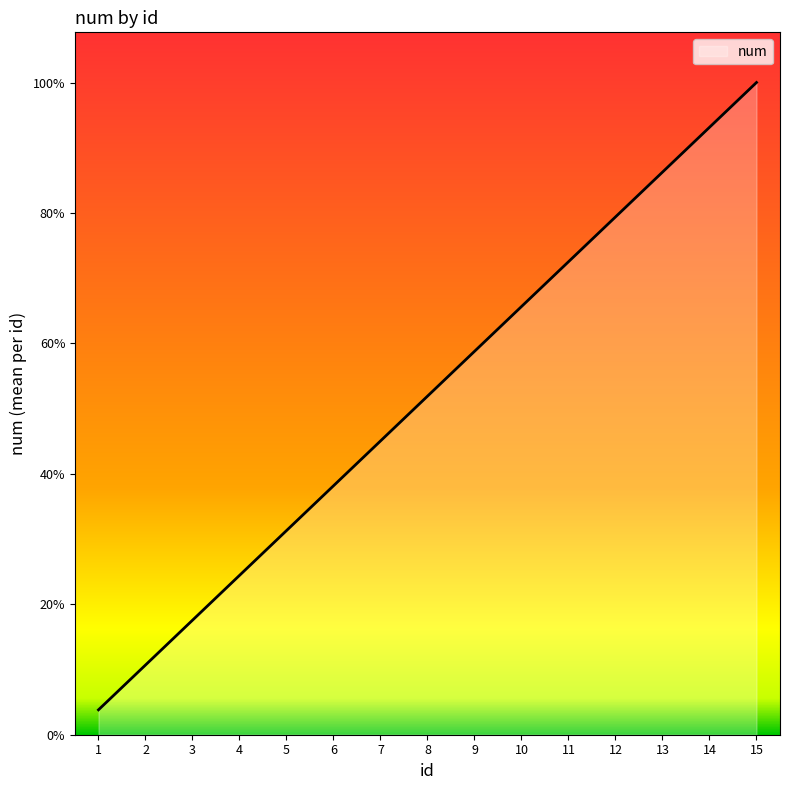

Does the chart display data point markers on the line(s)?

No